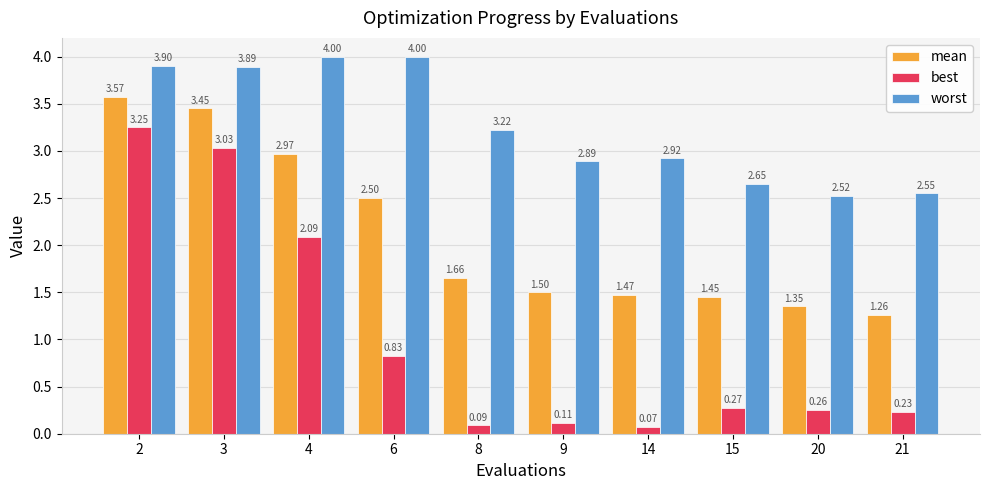

Does the chart contain stacked bars?

No